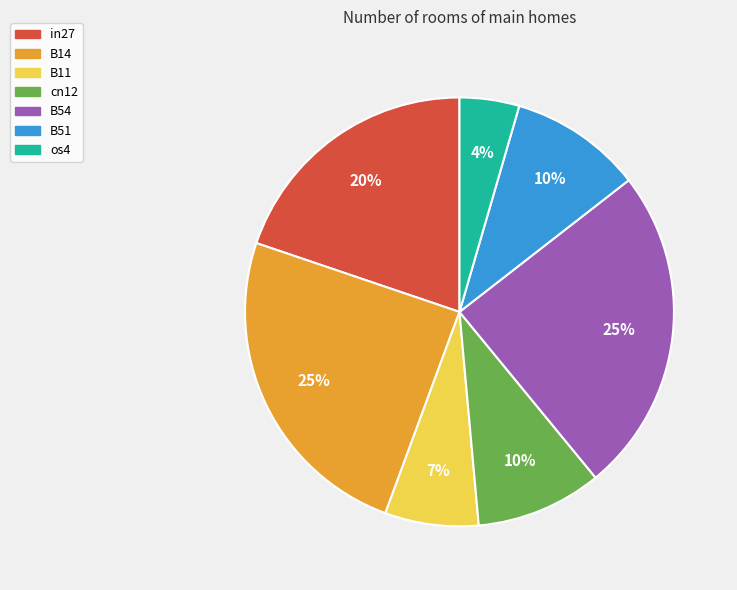

Combined, do in27 and os4 account for over 50%?

No